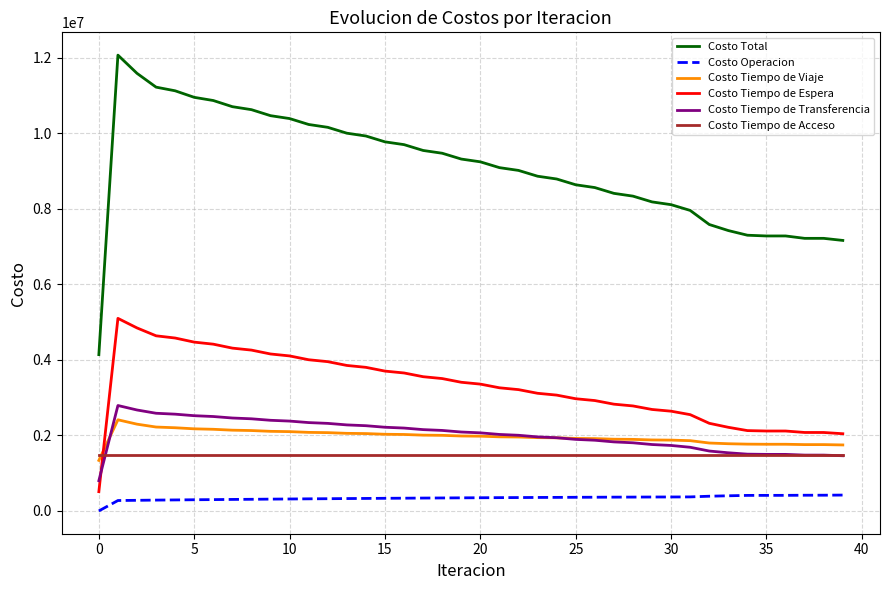

True or false: Costo Tiempo de Viaje and Costo Total intersect in this chart.

False